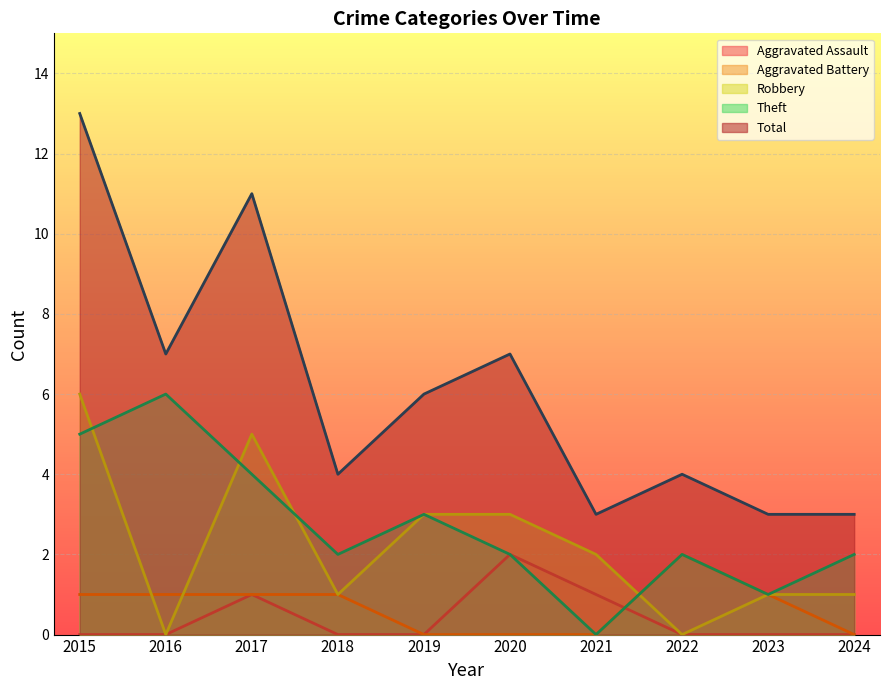

At which label is Theft closest to 3?

2019